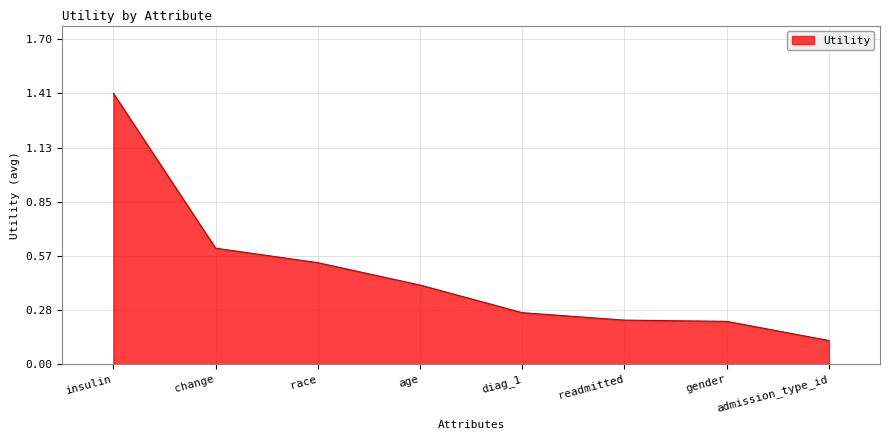

True or false: the data has more than 1 interior local peaks.

False